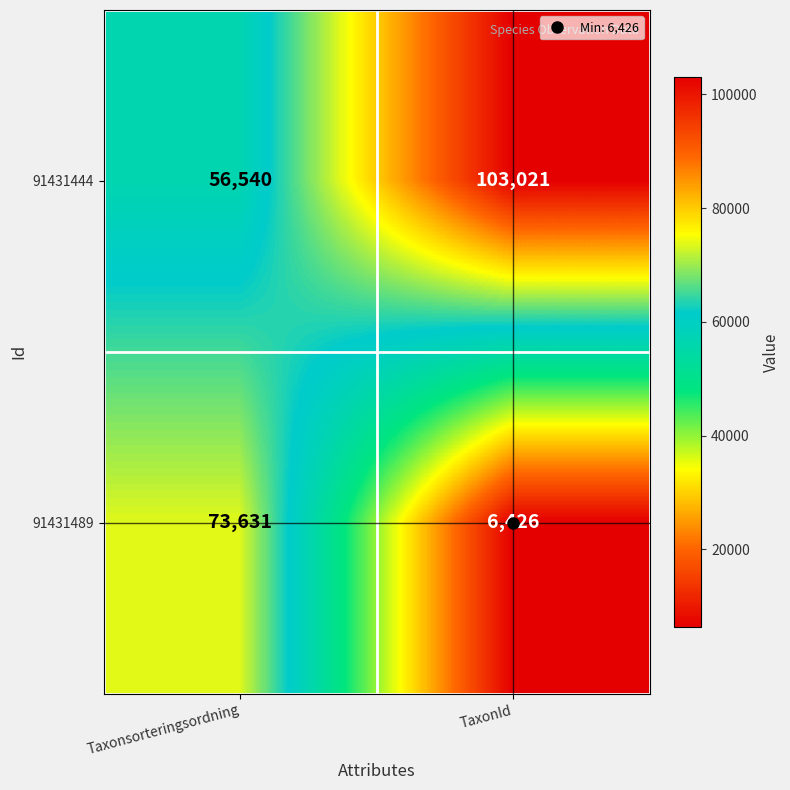

Is it true that 91431444 equals 54437 at TaxonId?

False